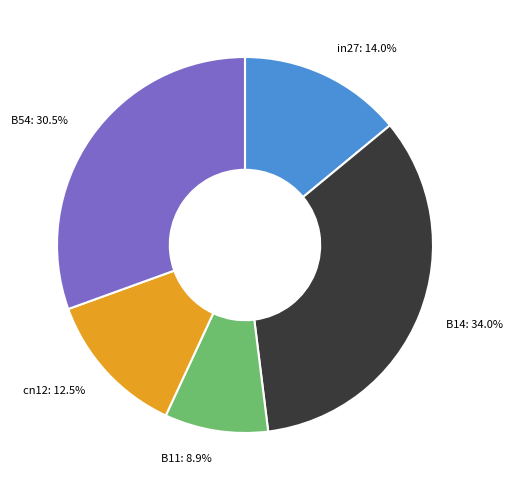

Between in27 and cn12, which is larger?

in27